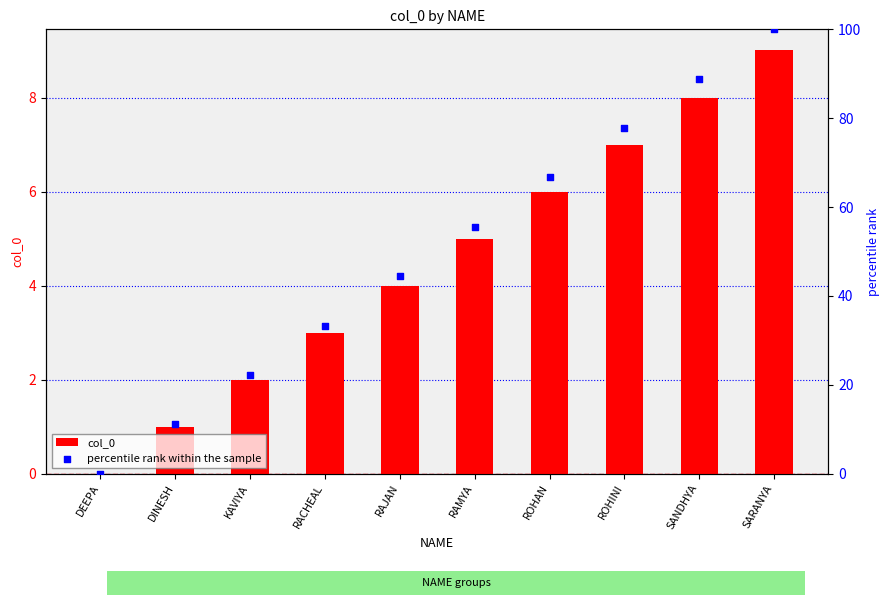

What are all the series names shown in the legend?

col_0, percentile rank within the sample